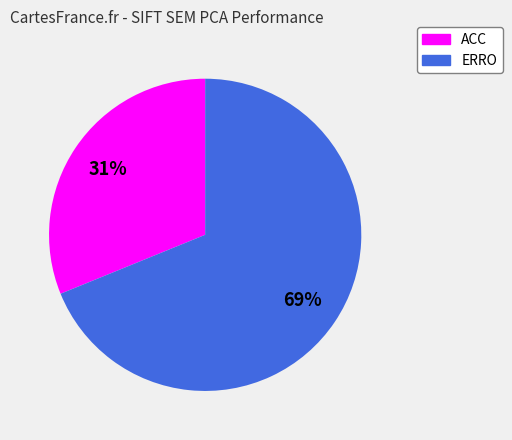

Between ACC and ERRO, which is larger?

ERRO